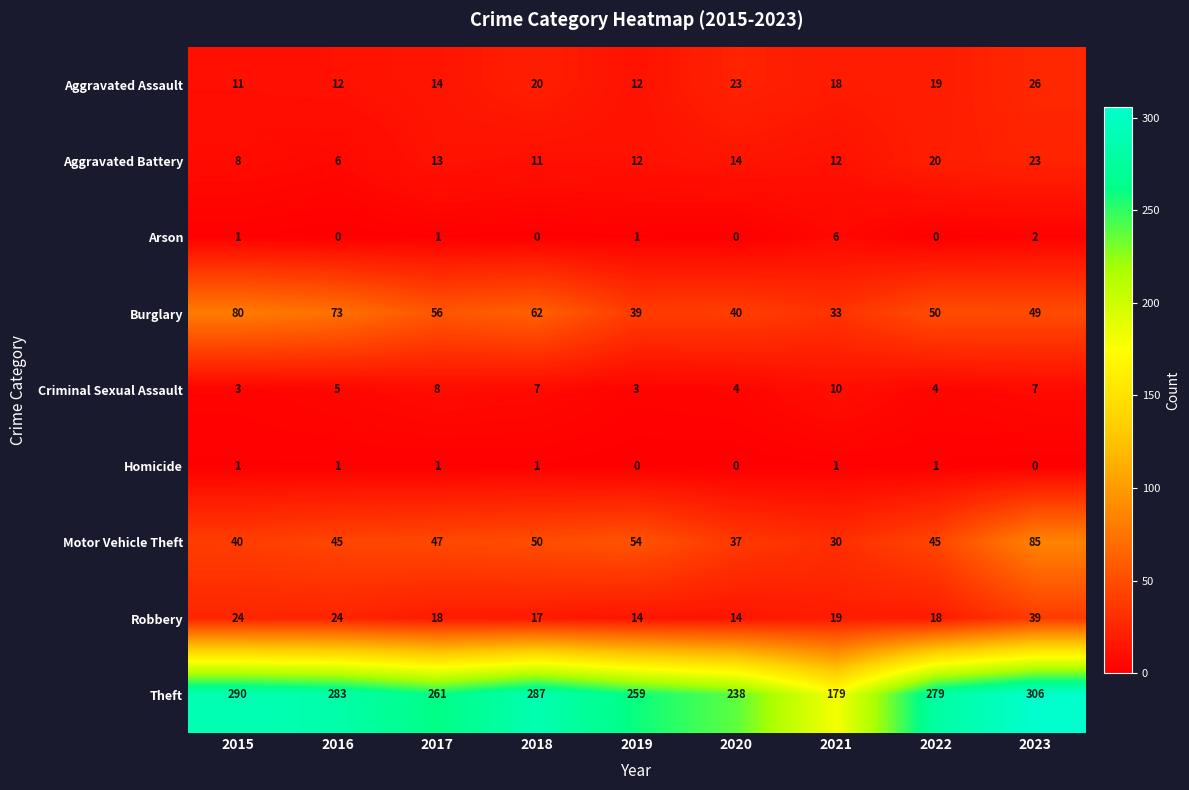

What is the maximum value shown in the chart?

306